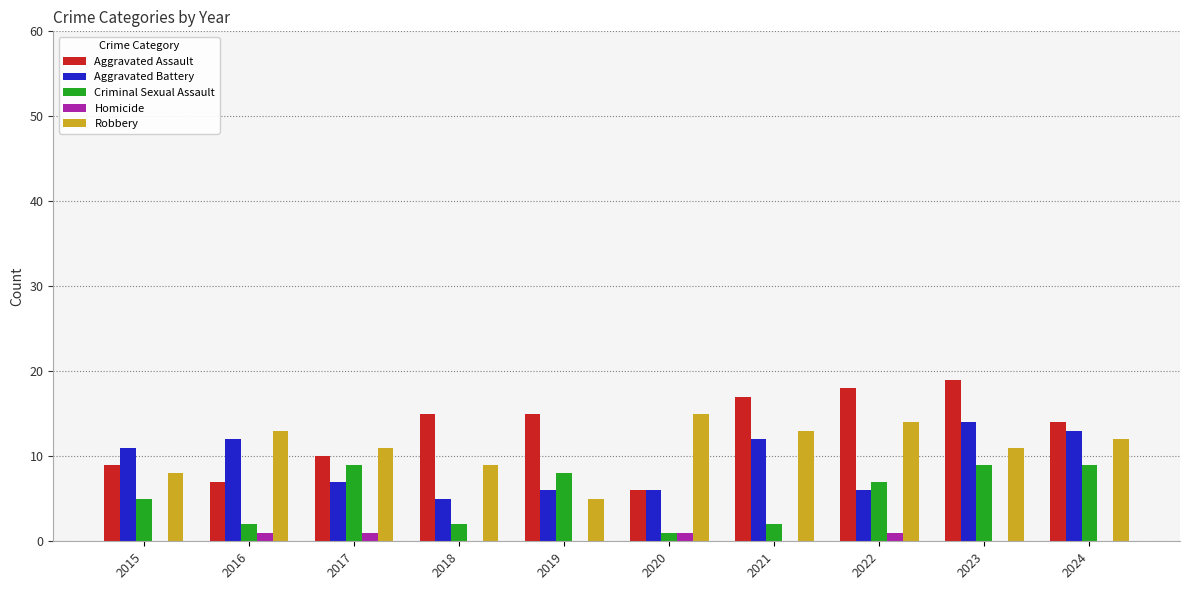

Which series has the largest total across all categories?

Aggravated Assault